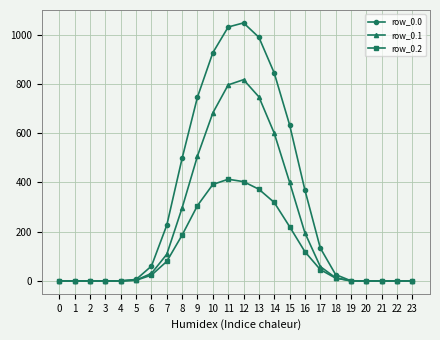

List the series in order of their overall mean, lowest first.

row_0.2, row_0.1, row_0.0